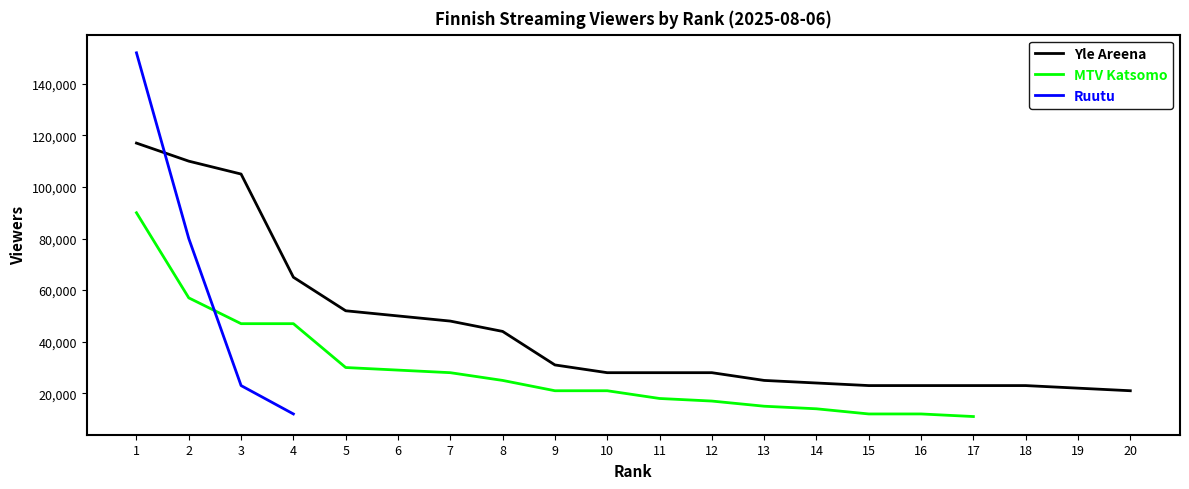

Is the value of Yle Areena at 2 greater than the value of Ruutu at 19?

Yes